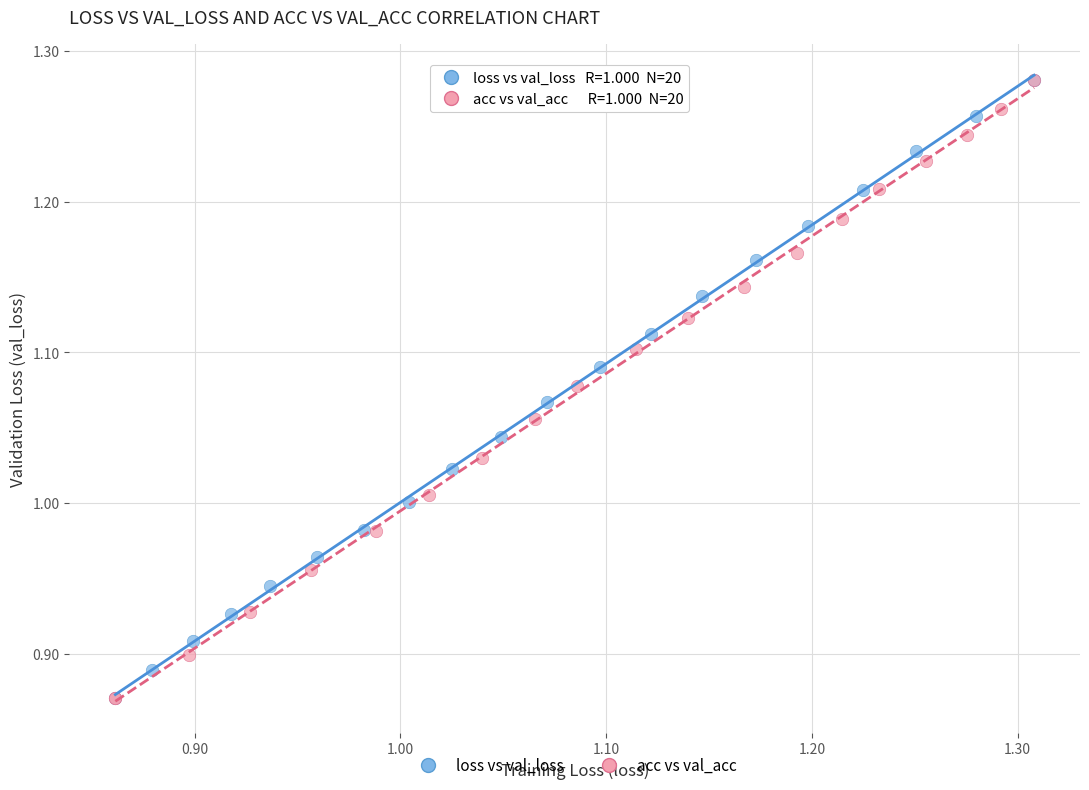

What are all the series names shown in the legend?

loss vs val_loss, acc vs val_acc